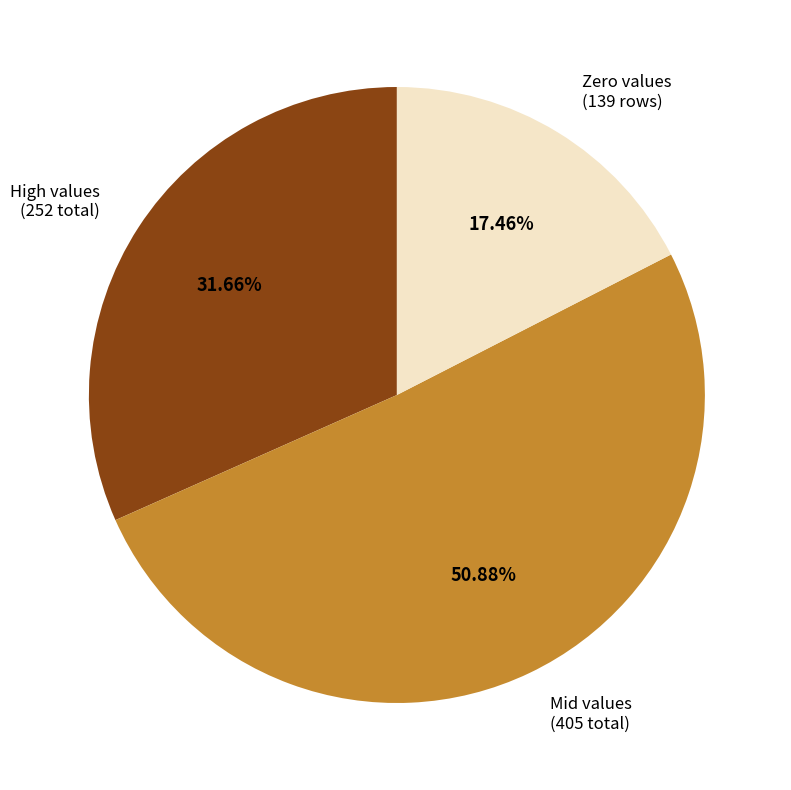

Is there a majority slice in this chart?

Yes